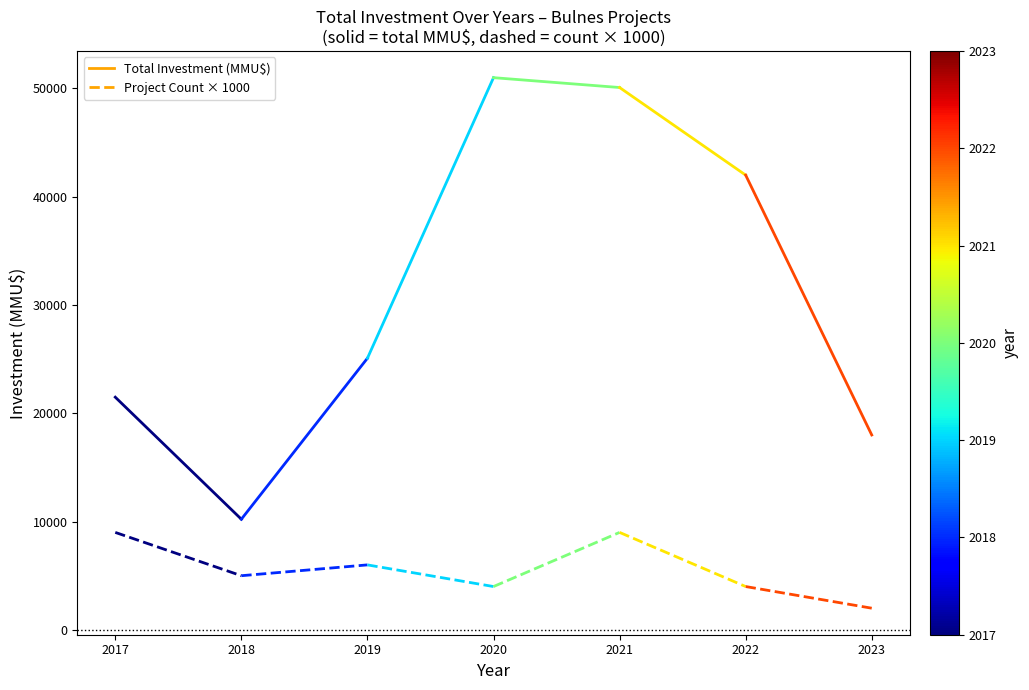

What is the difference between the maximum and minimum values in the total_2017 series?

11271